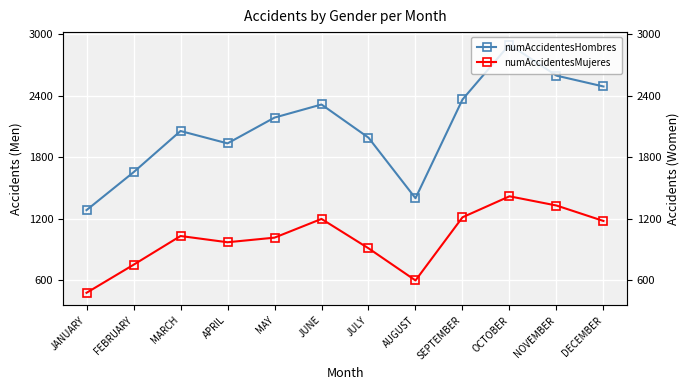

What is the total value across all series at APRIL?

2902